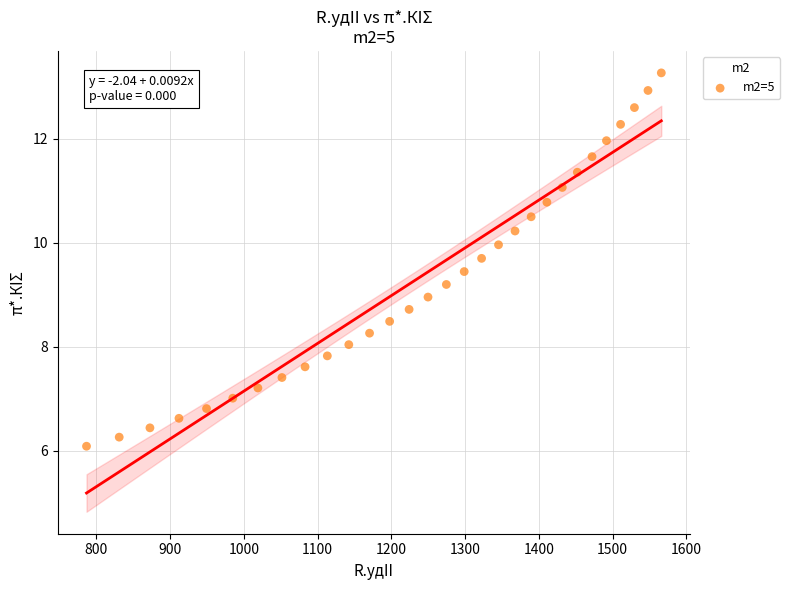

What is the range of X values (max minus min)?

779.4